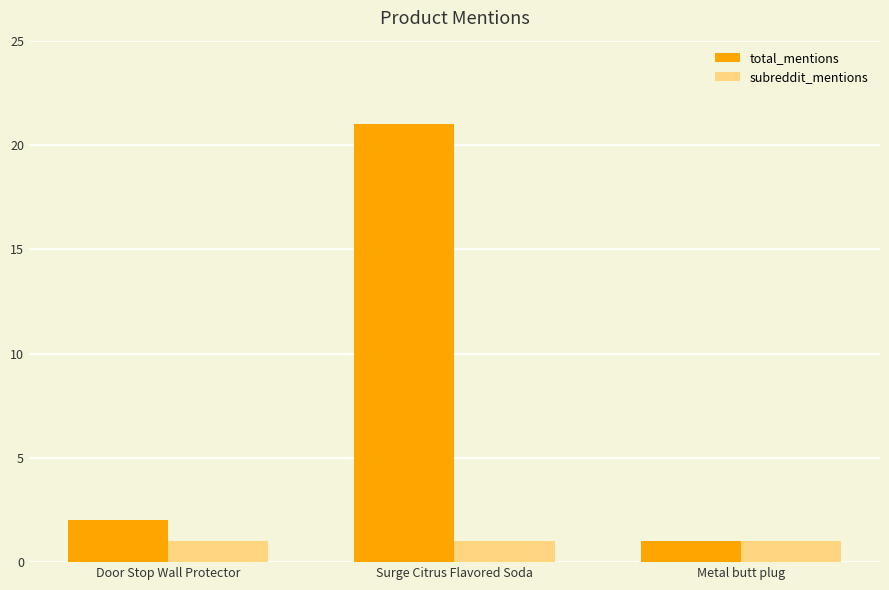

Reading right to left, what are all the values shown in this chart?

total_mentions: 1	21	2
subreddit_mentions: 1	1	1